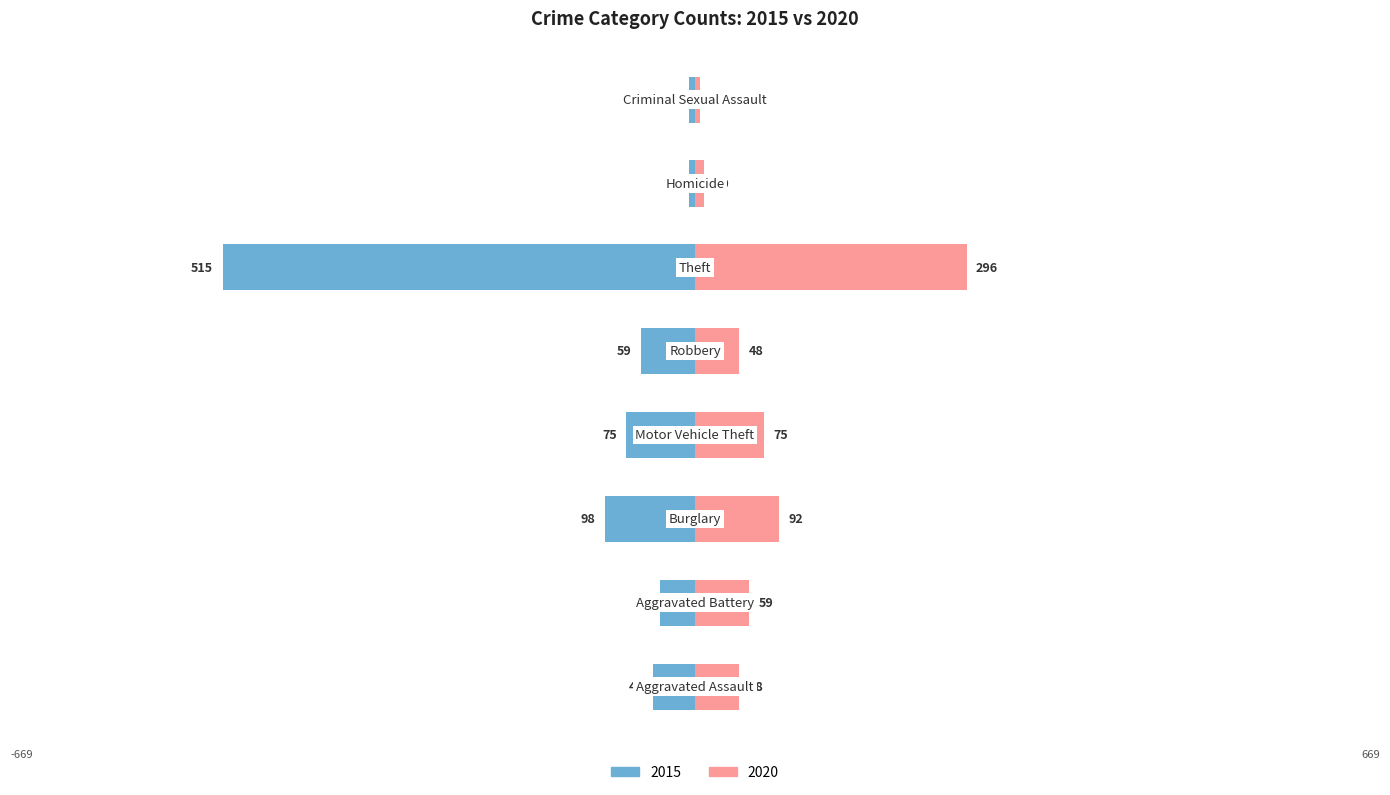

What is the approximate value of 2020 at Homicide, to the nearest 5?

10